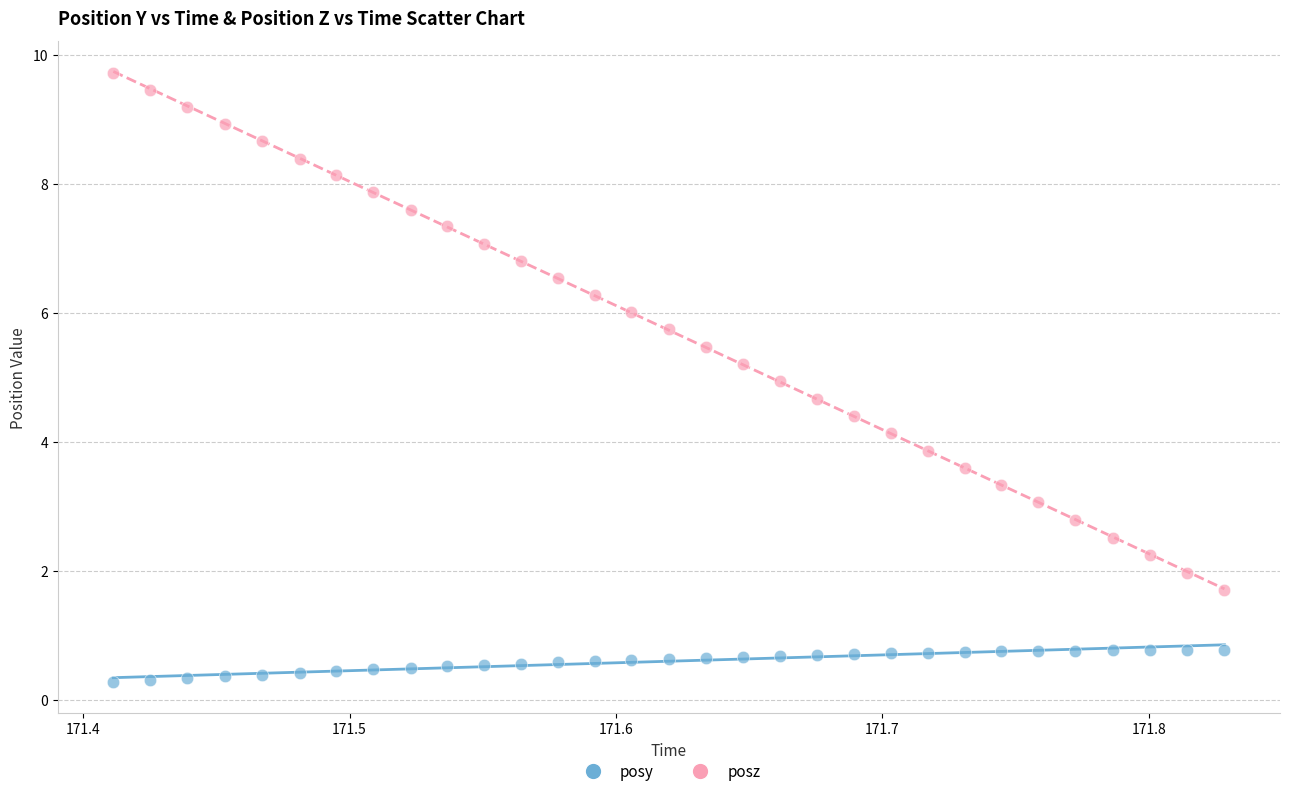

Which series reaches the minimum Y coordinate?

posy